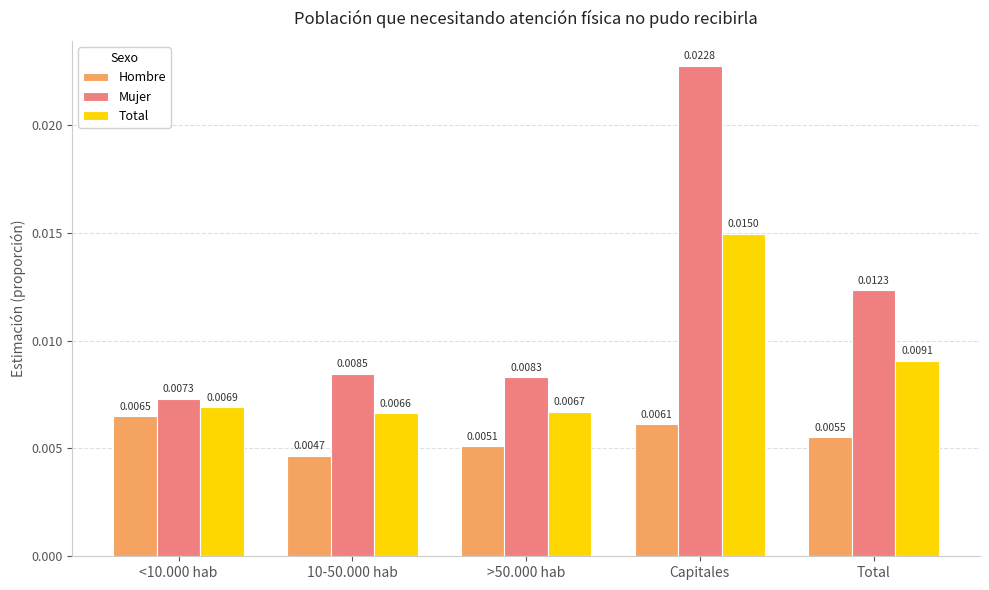

How many groups of bars are there?

5